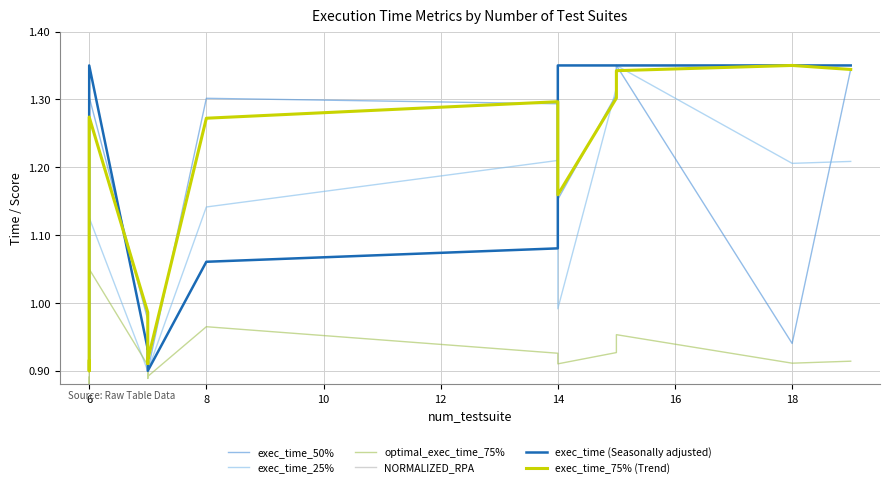

What is the total value across all series at 12?

5.5